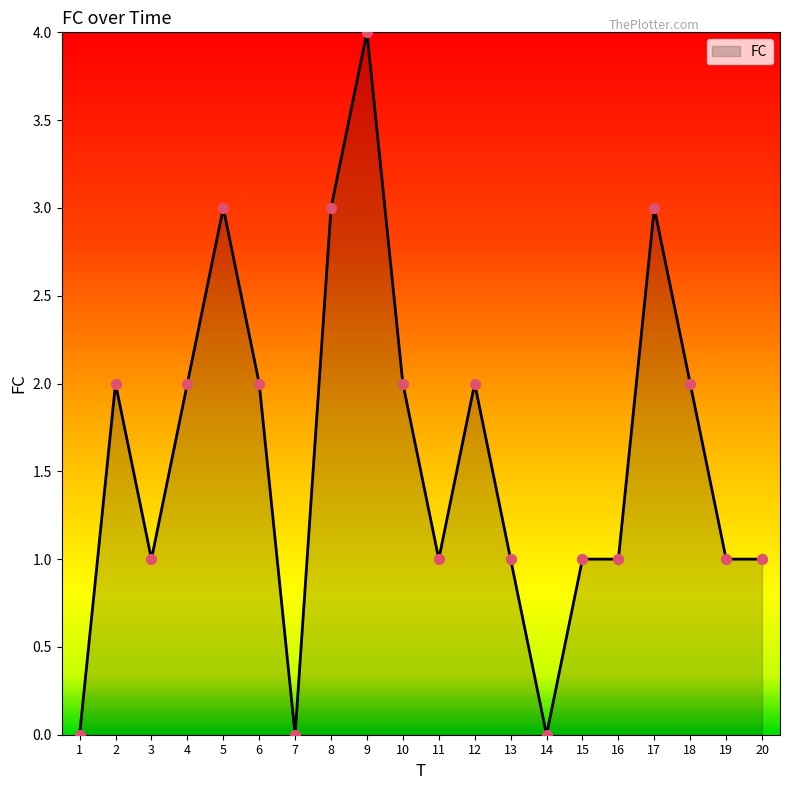

Between 18 and 8, which is larger?

8